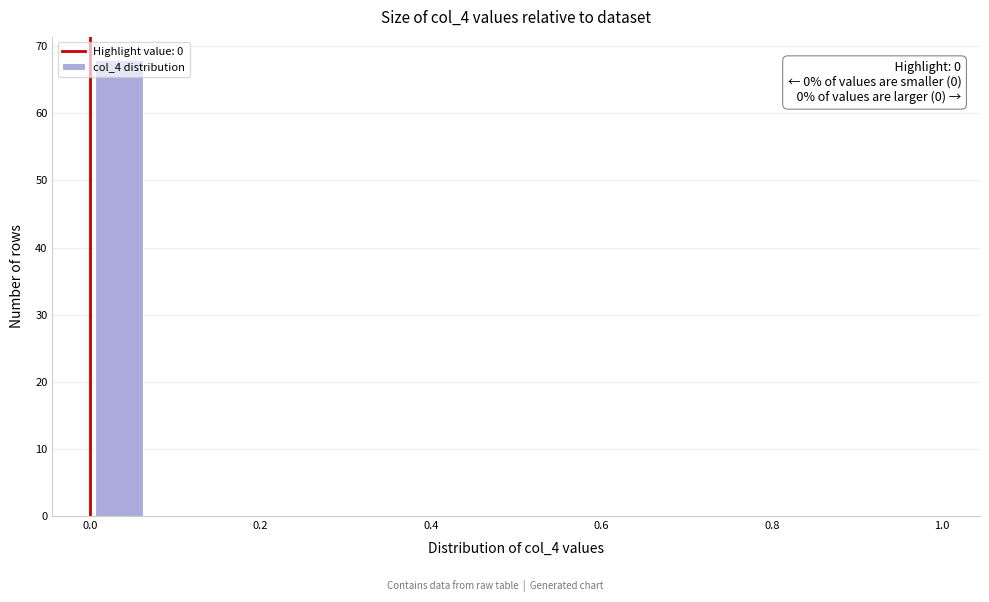

Read against the x-axis, roughly where is the centre of the tallest bar?

0.04